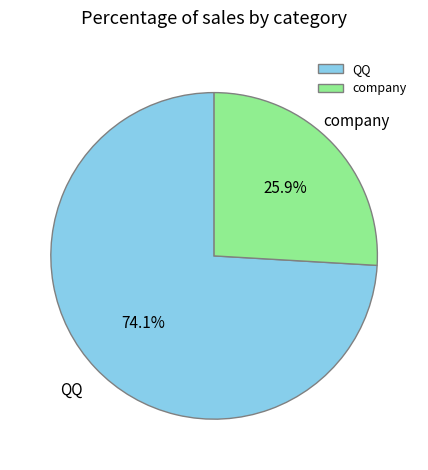

To the nearest percent, what is the combined percentage of company and QQ?

100%